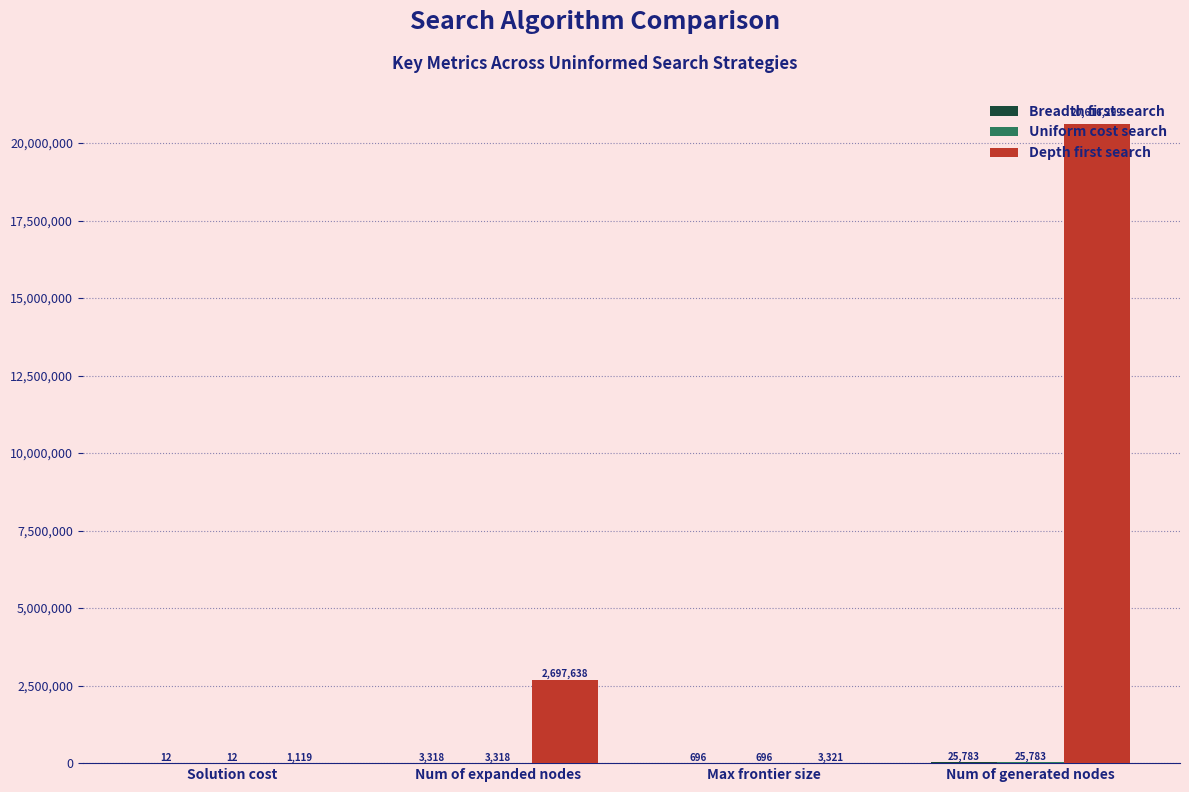

Between Solution cost and Num of generated nodes, which series saw the biggest shift?

Depth first search